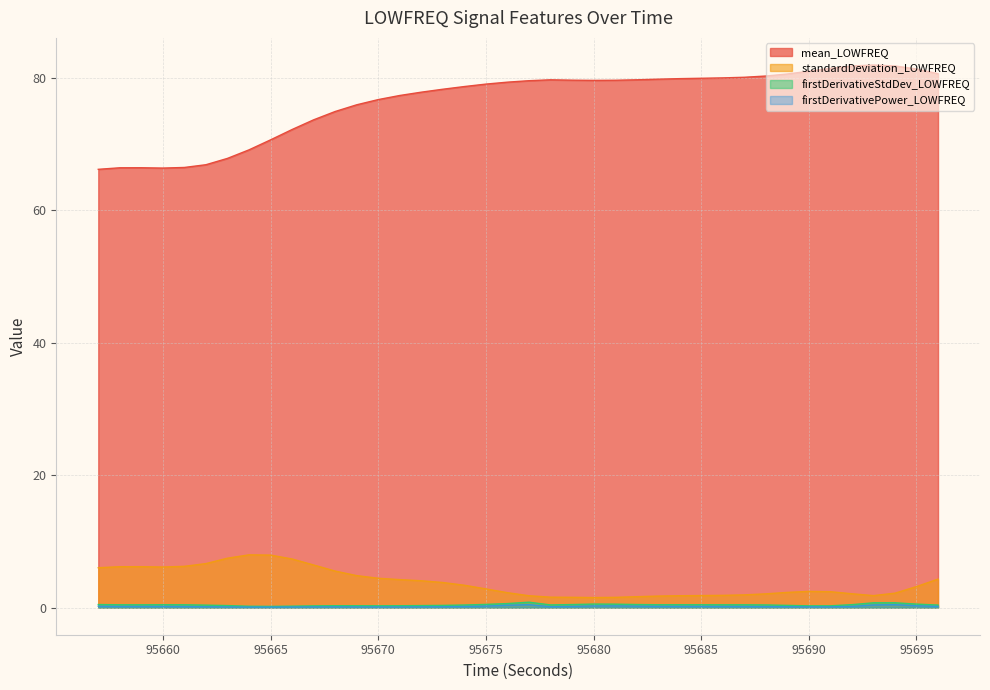

Count the number of data series in this chart.

4